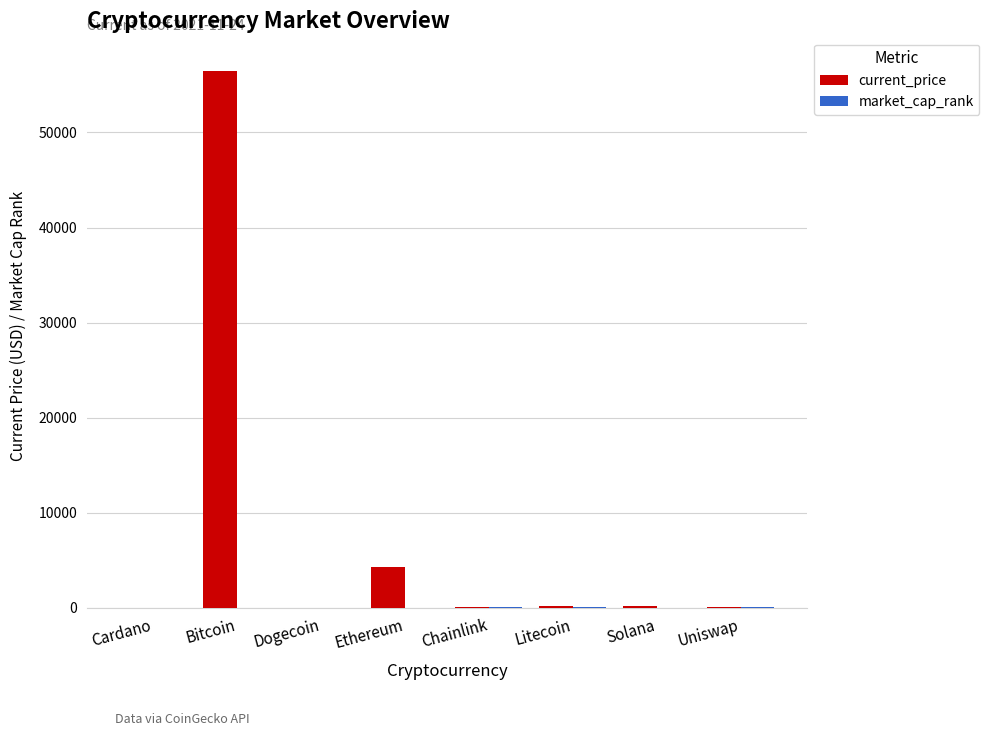

What is the greatest value displayed?

56420.0